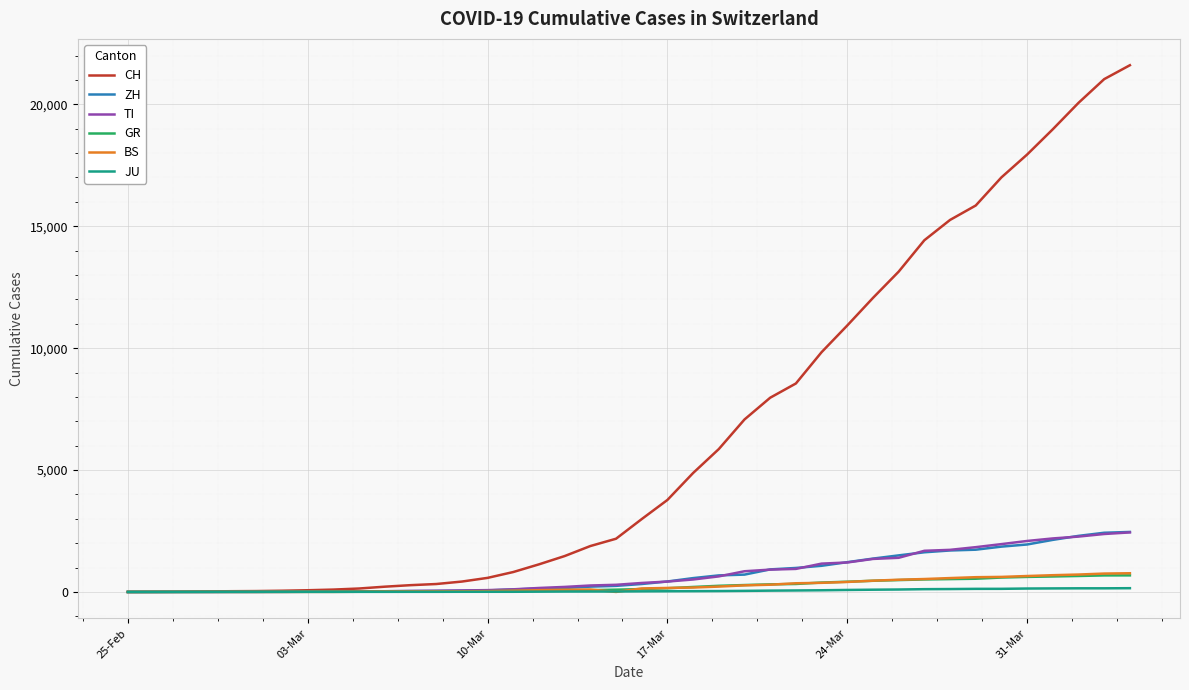

Which series has the largest range (max minus min)?

CH